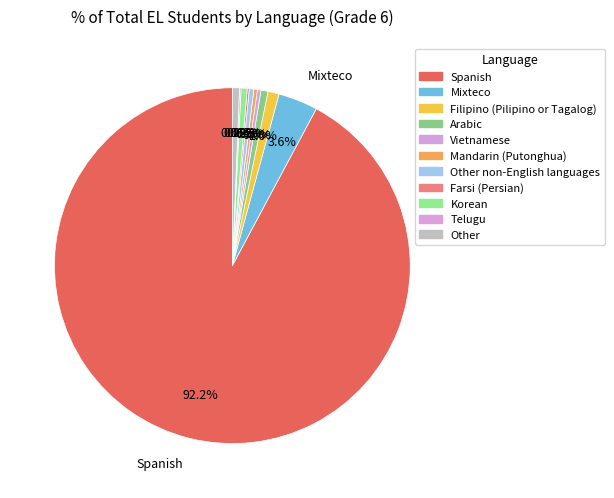

To the nearest percent, what portion does Korean represent?

1%